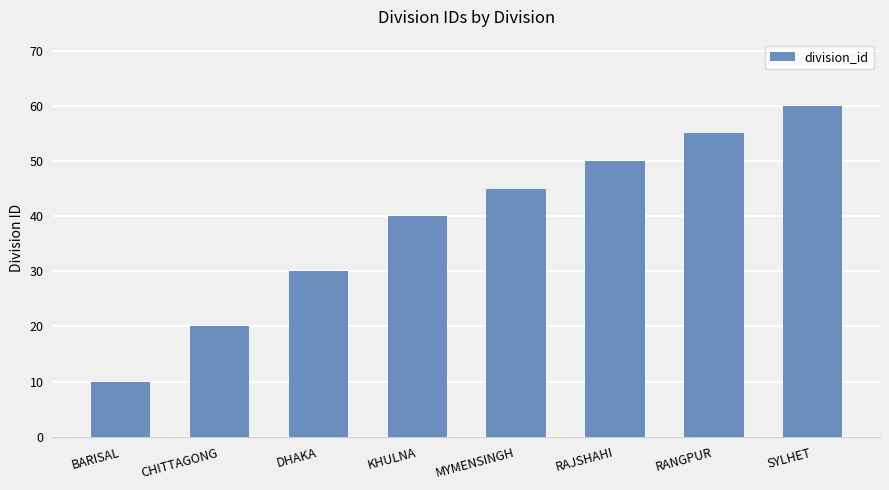

Reading left to right, list all the values displayed in this chart.

BARISAL=10	CHITTAGONG=20	DHAKA=30	KHULNA=40	MYMENSINGH=45	RAJSHAHI=50	RANGPUR=55	SYLHET=60